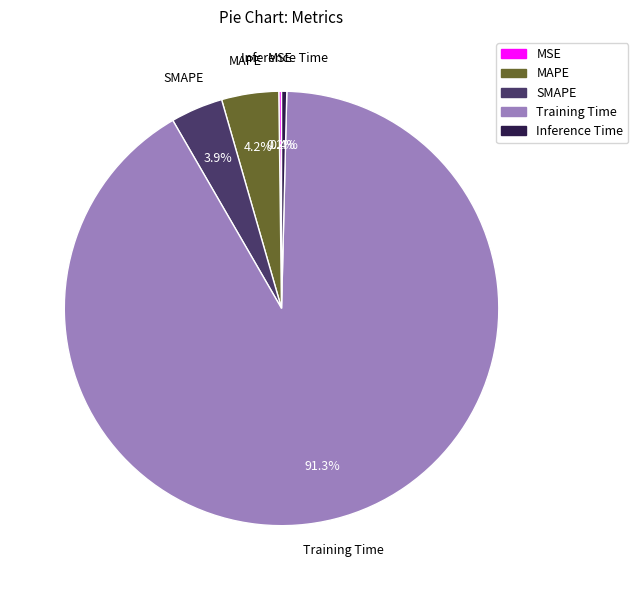

Combined, do Inference Time and SMAPE account for over 50%?

No